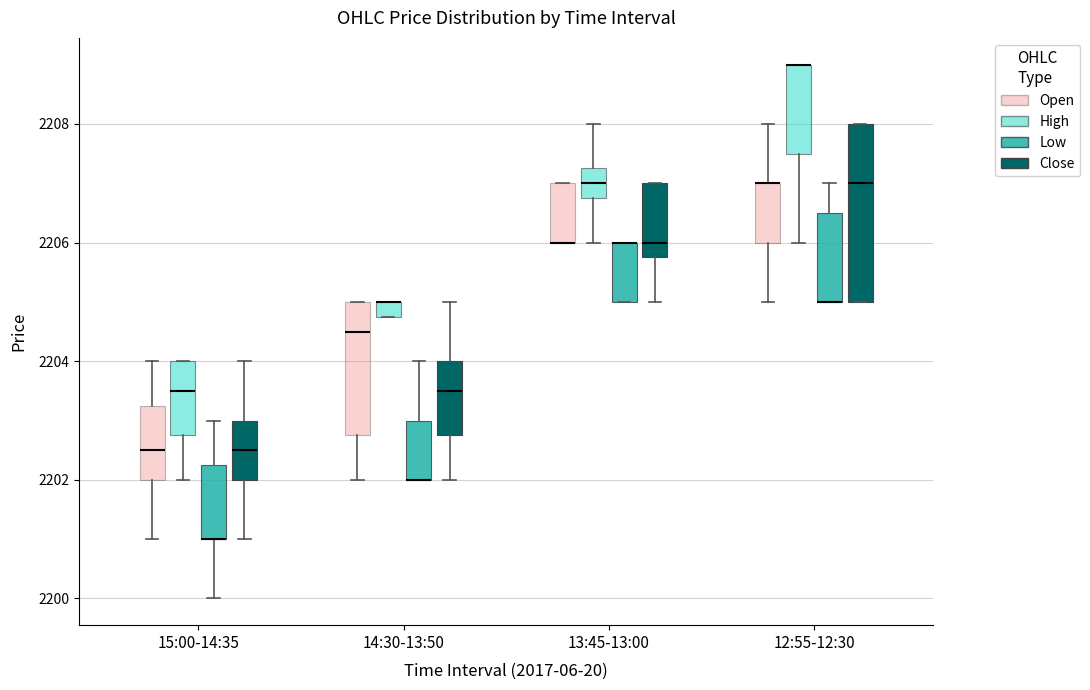

Comparing the boxes themselves (not the whiskers), which one is the tallest?

12:55-12:30 (Close)